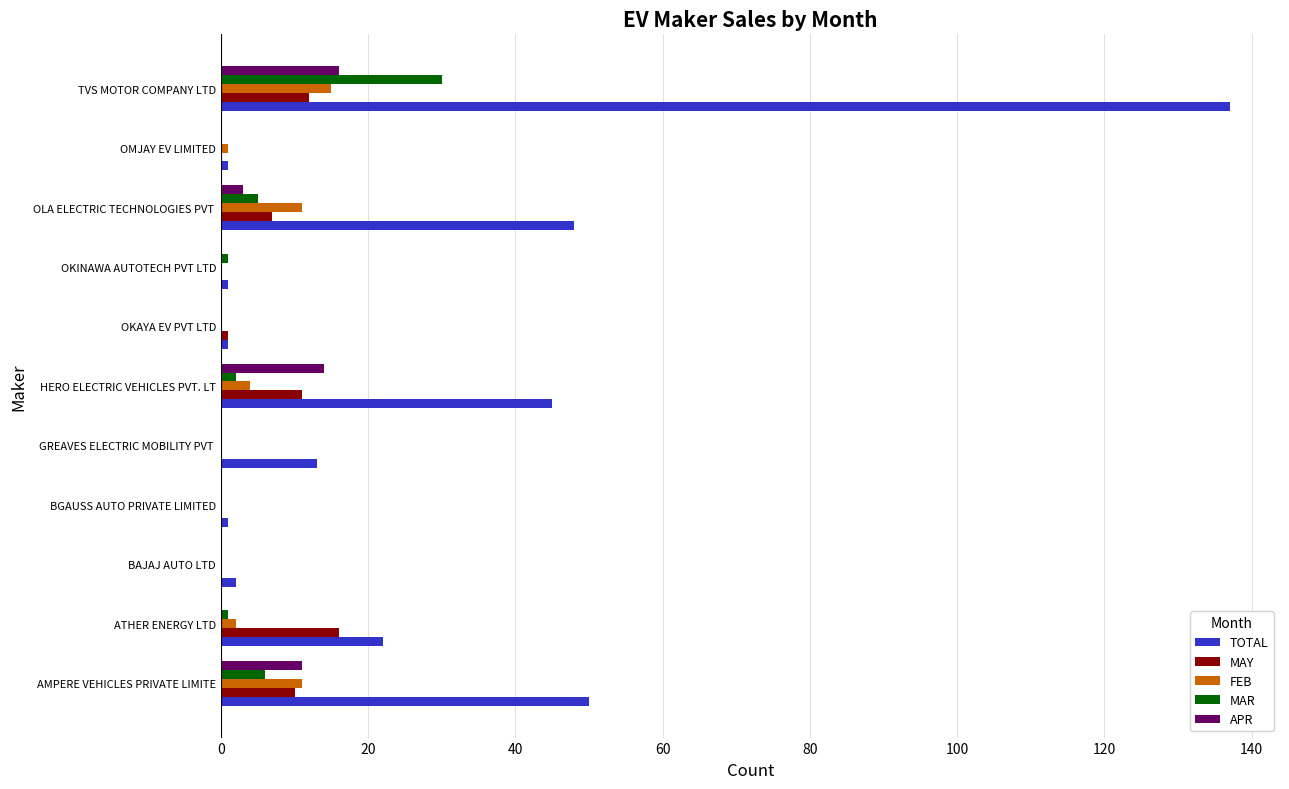

Count the number of data series in this chart.

5